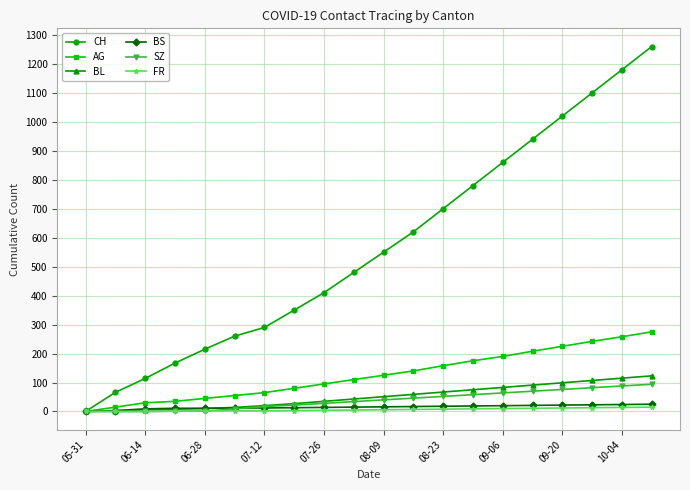

Which series has the largest total across all categories?

CH